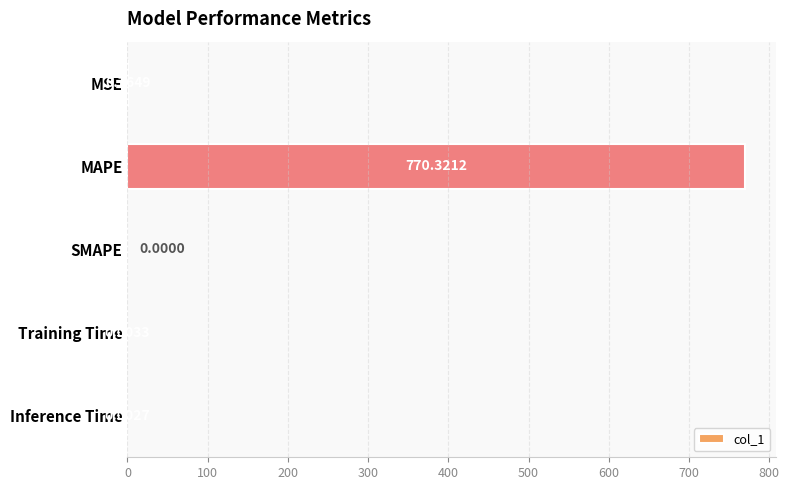

Which category has the highest value across all series?

MAPE